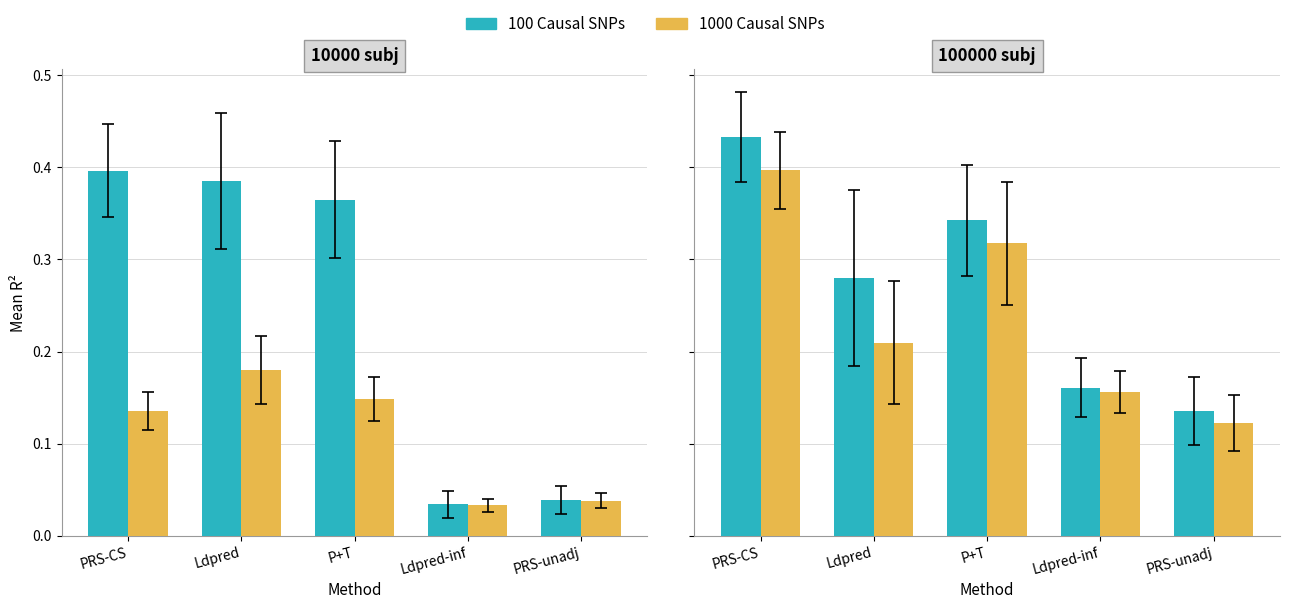

At which label does 100 Causal SNPs reach its minimum?

PRS-unadj